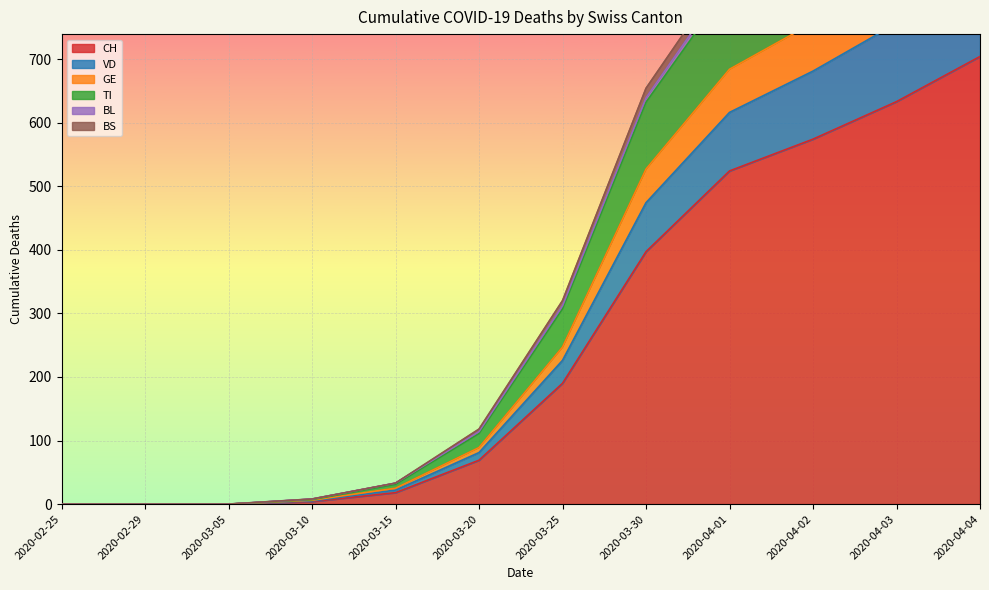

Where is CH nearest to the value 352?

2020-03-30